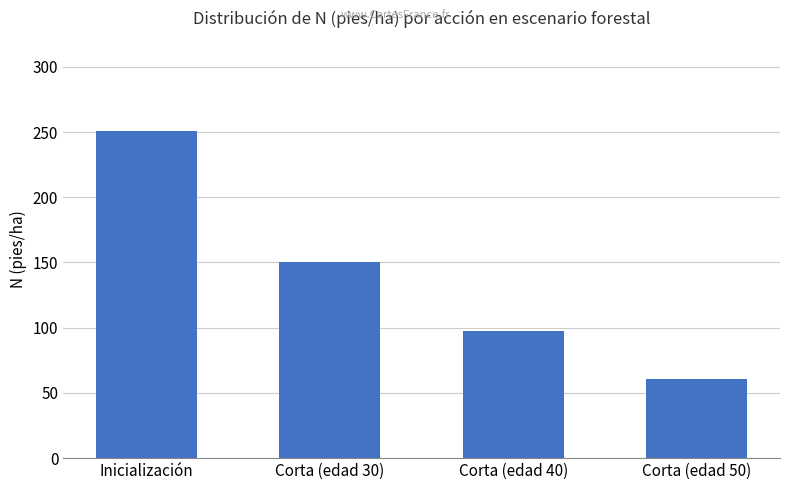

Where is the data nearest to the value 155?

Corta (edad 30)